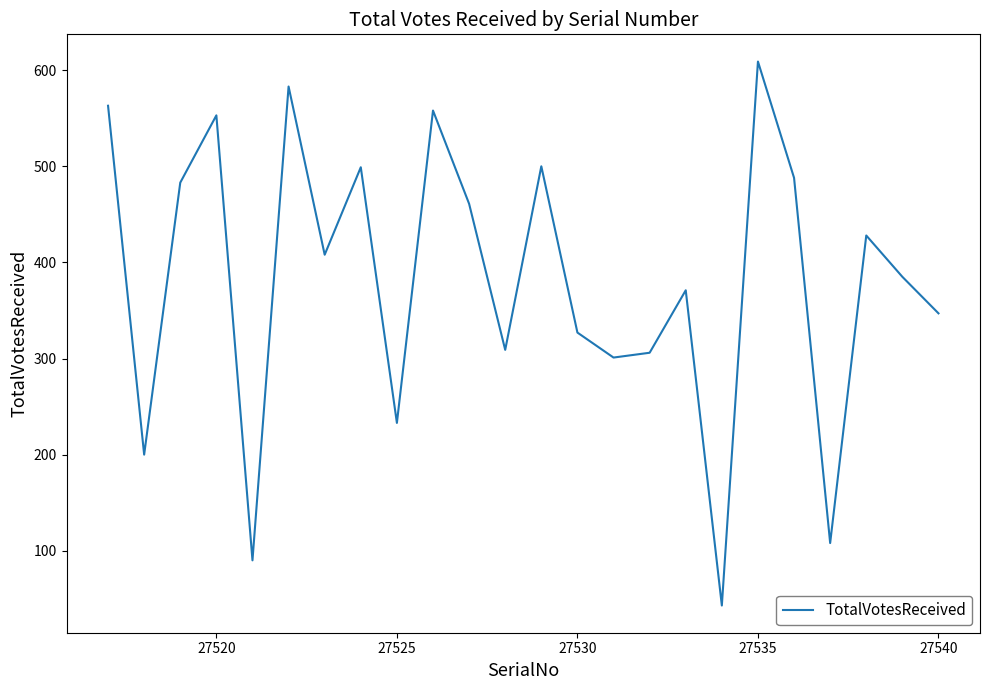

Does the chart display data point markers on the line(s)?

No